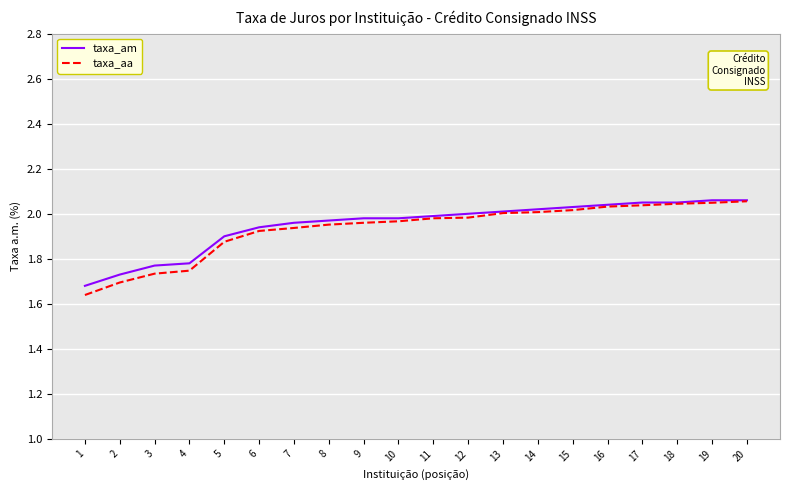

Is the value of taxa_am at 11 greater than the value of taxa_aa at 2?

Yes